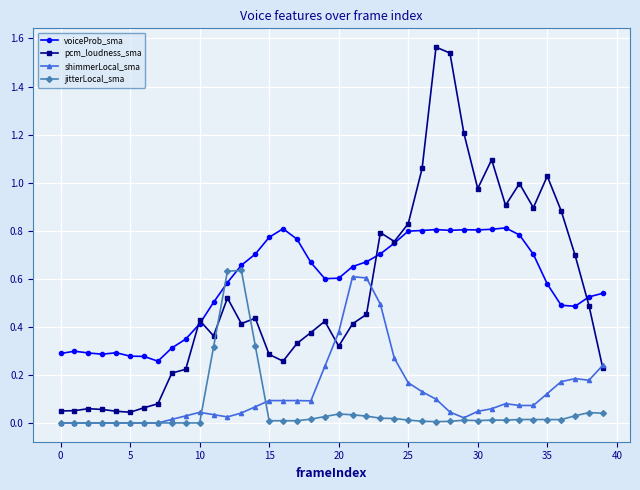

True or false: shimmerLocal_sma has more than 0 points higher than both neighbors.

True